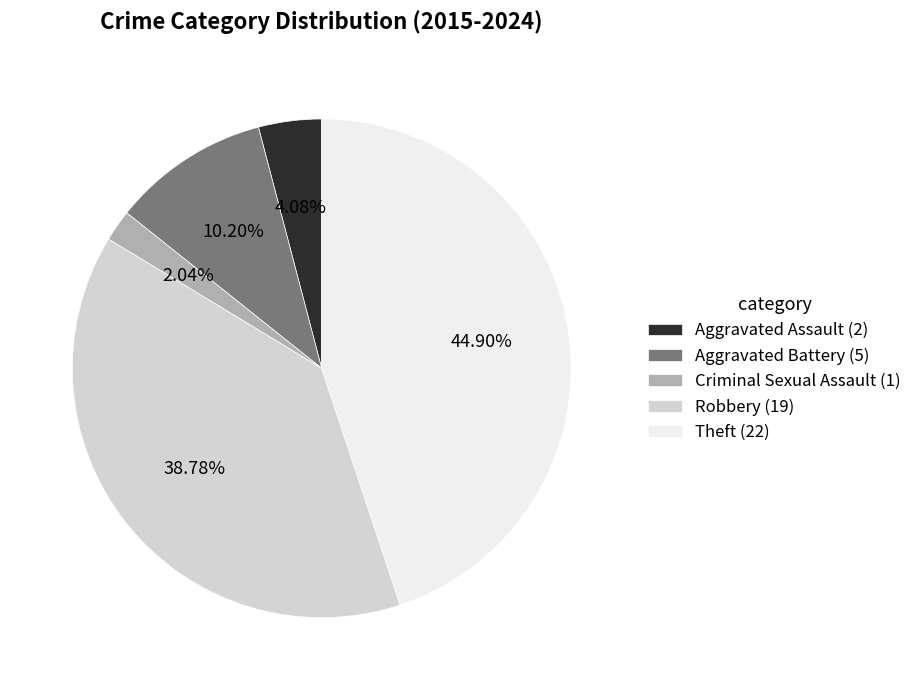

What percentage is the Theft slice, to the nearest percent?

45%